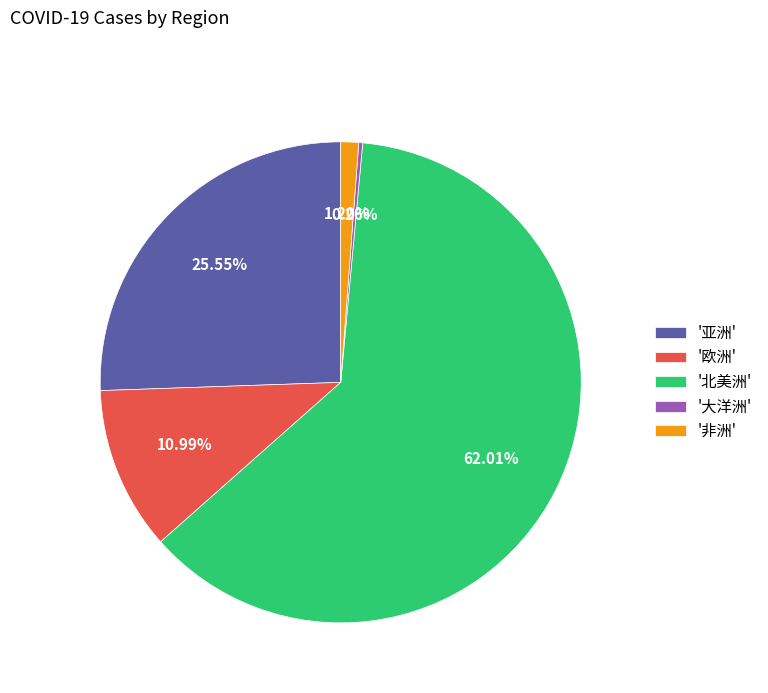

Which has a higher value, '欧洲' or '非洲'?

'欧洲'